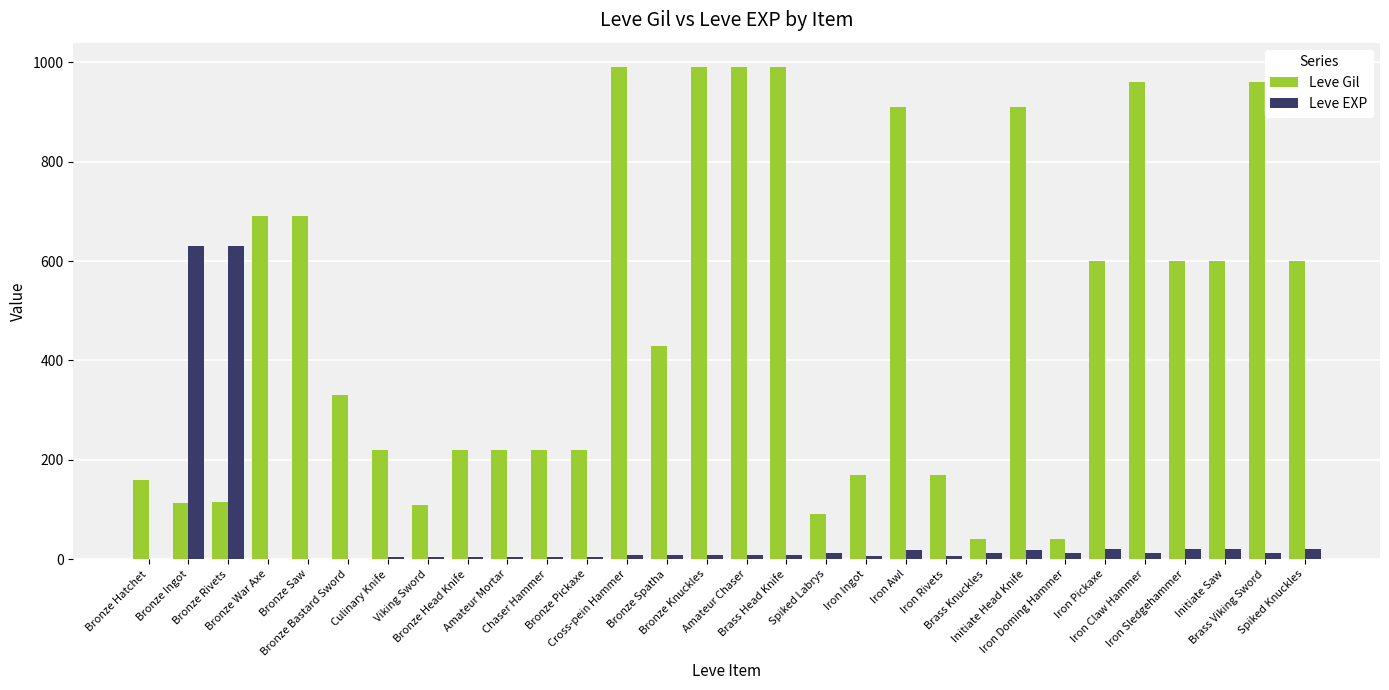

What is the sum of all Leve Gil values?

14349